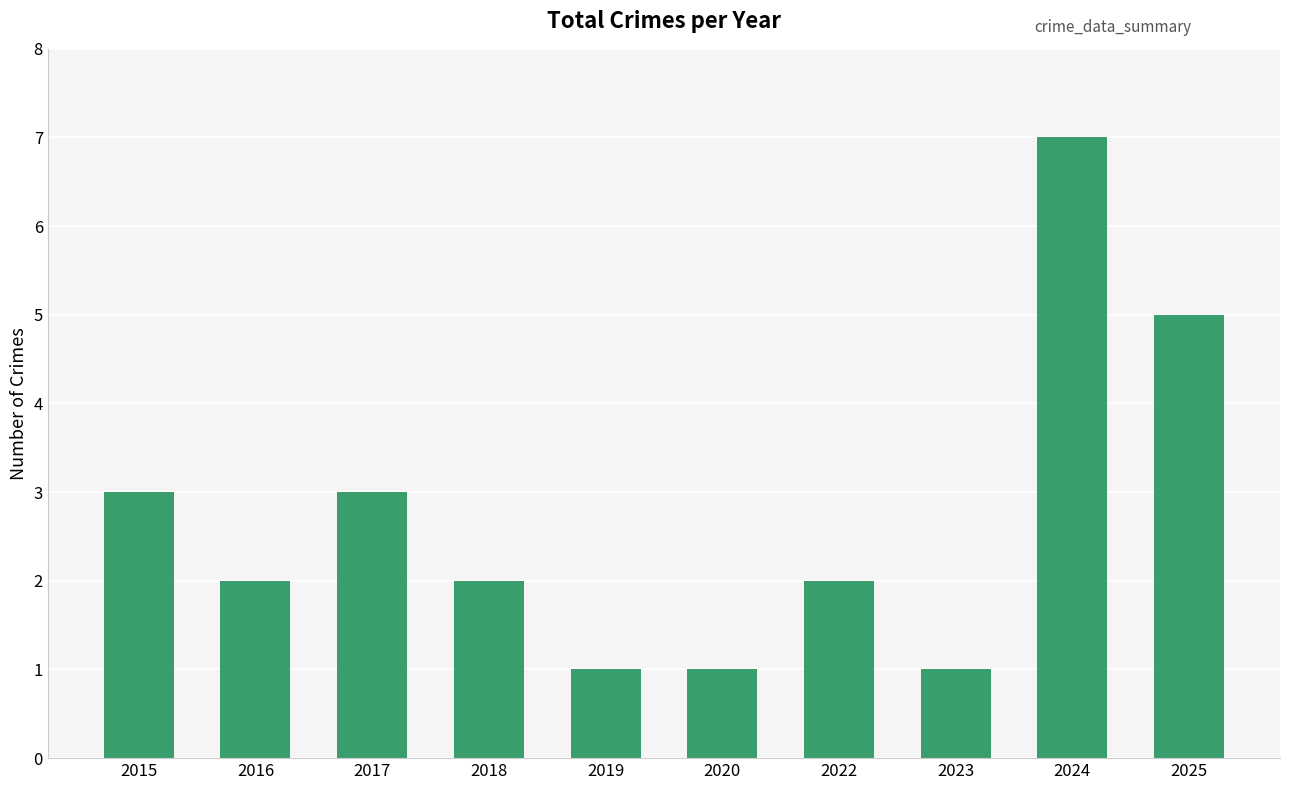

What is the average value?

3